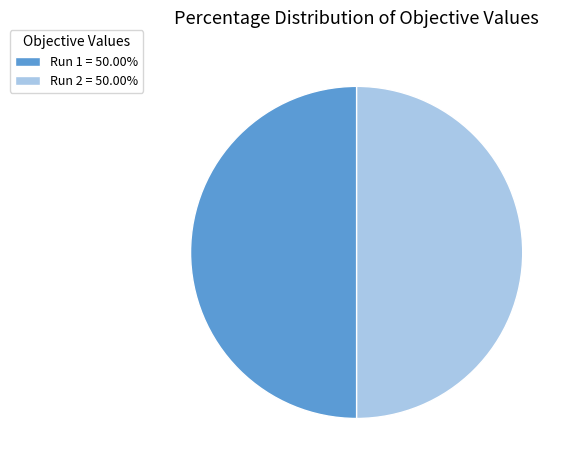

Combined, do Run 2 = 50.00% and Run 1 = 50.00% account for over 50%?

Yes